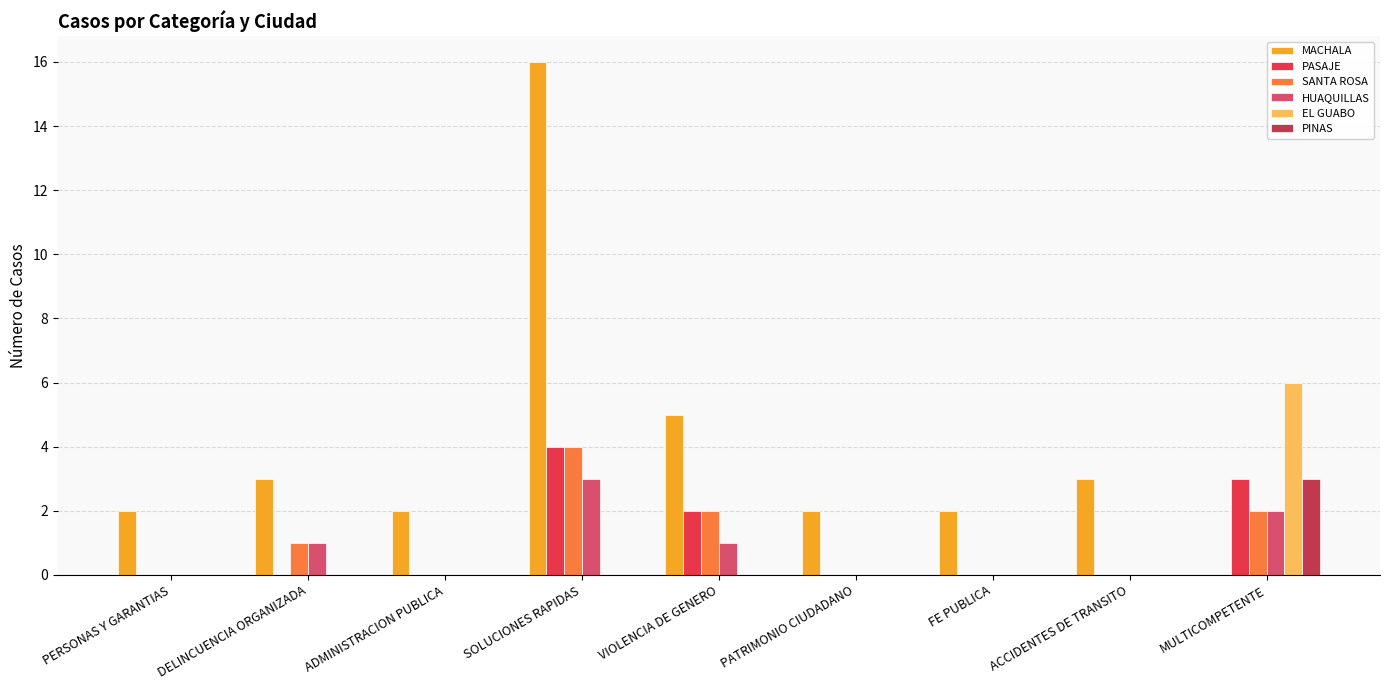

Where is MACHALA nearest to the value 8?

VIOLENCIA DE GENERO